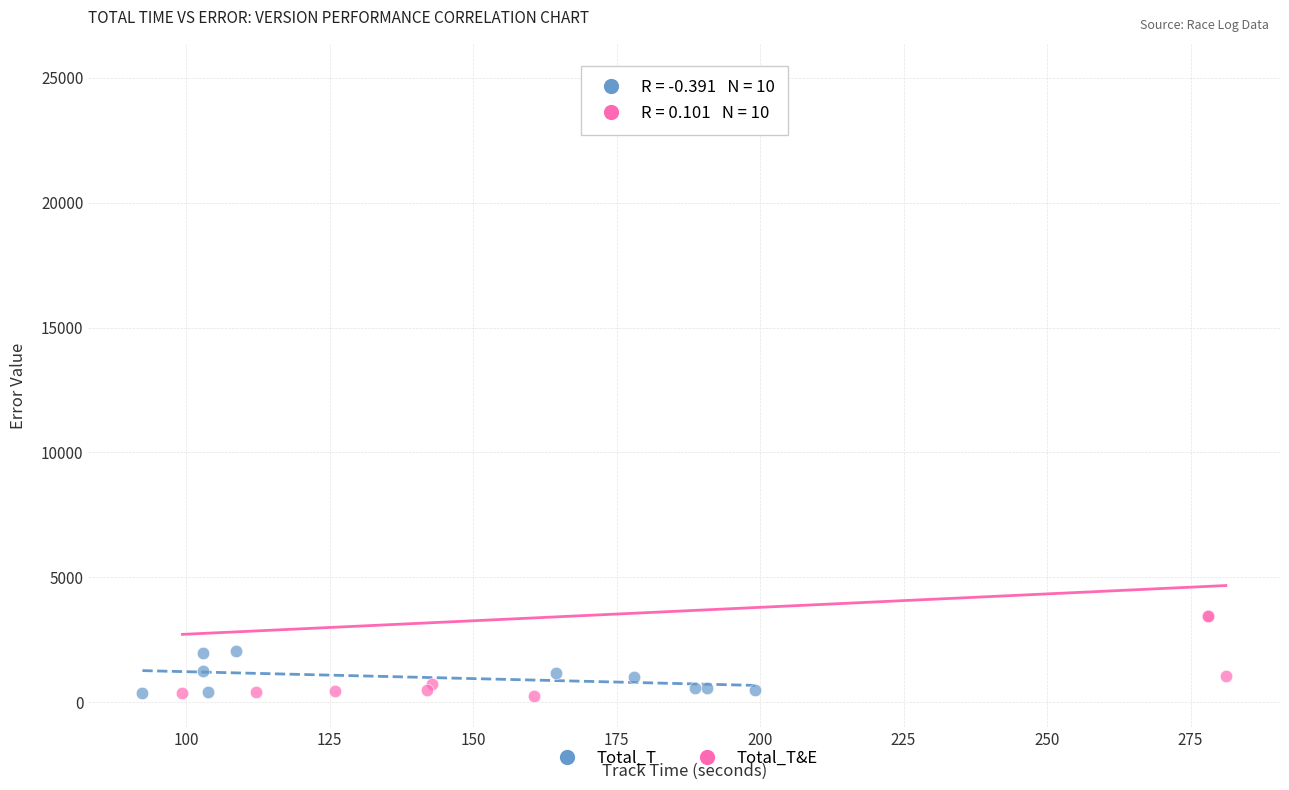

Which series reaches the maximum Y coordinate?

Total_T&E